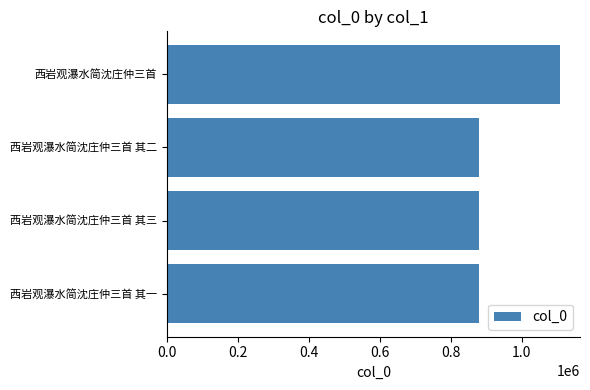

Approximately how many times larger is the value at 西岩观瀑水简沈庄仲三首 其一 compared to 西岩观瀑水简沈庄仲三首 其三?

1.0